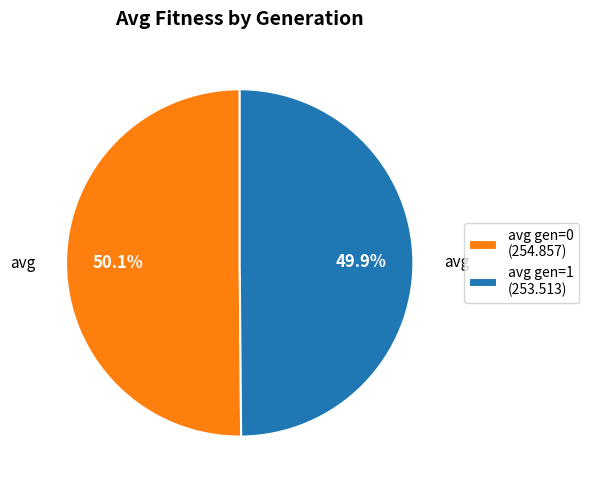

Do avg gen=1 (253.513) and avg gen=0 (254.857) together represent more than half of the pie?

Yes